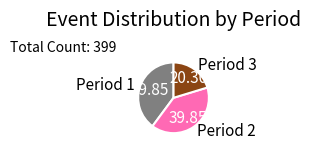

What is the ratio of the value at Period 3 to the value at Period 2?

0.5